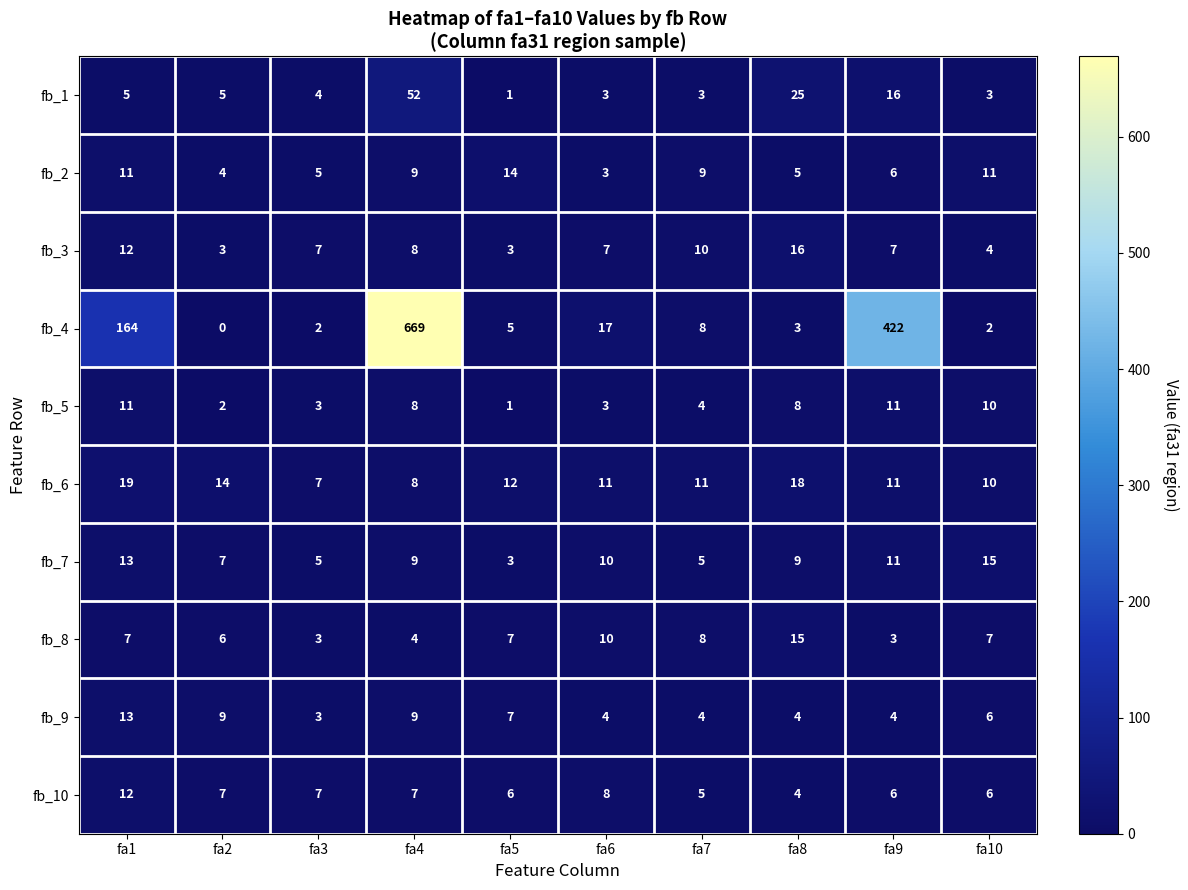

Count the fb_9 values in the range 4 to 9.

8